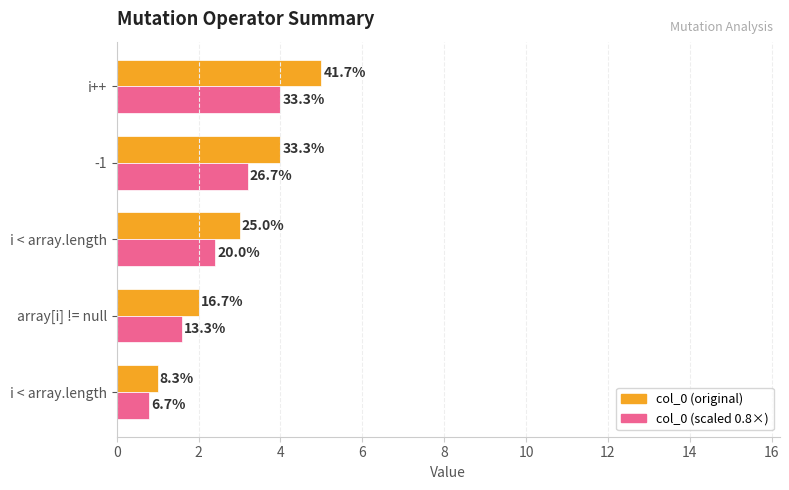

Count the number of data series in this chart.

2